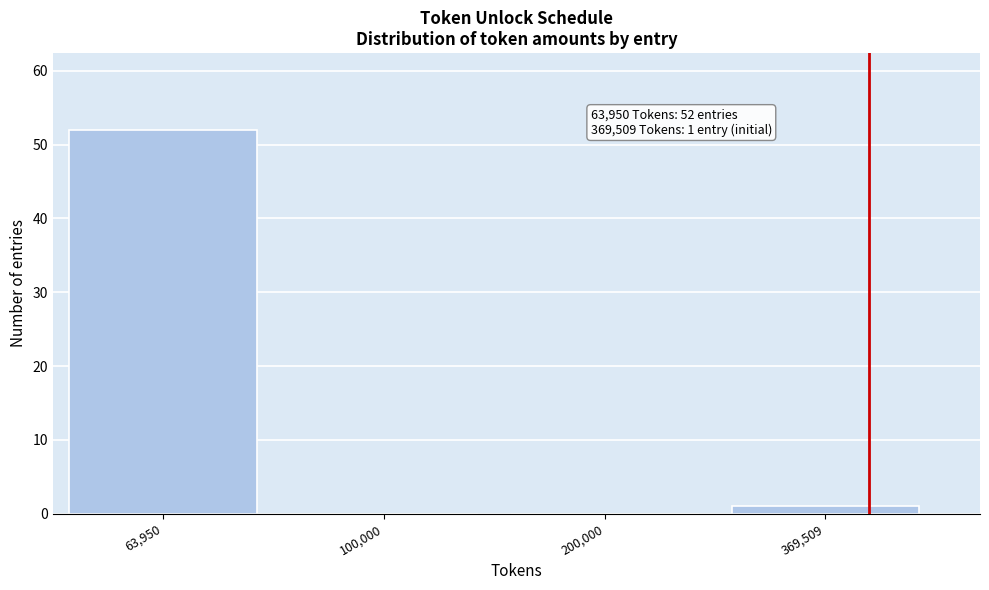

Reading left to right, what are all the values shown in this chart?

63,950=52	100,000=0	200,000=0	369,509=1